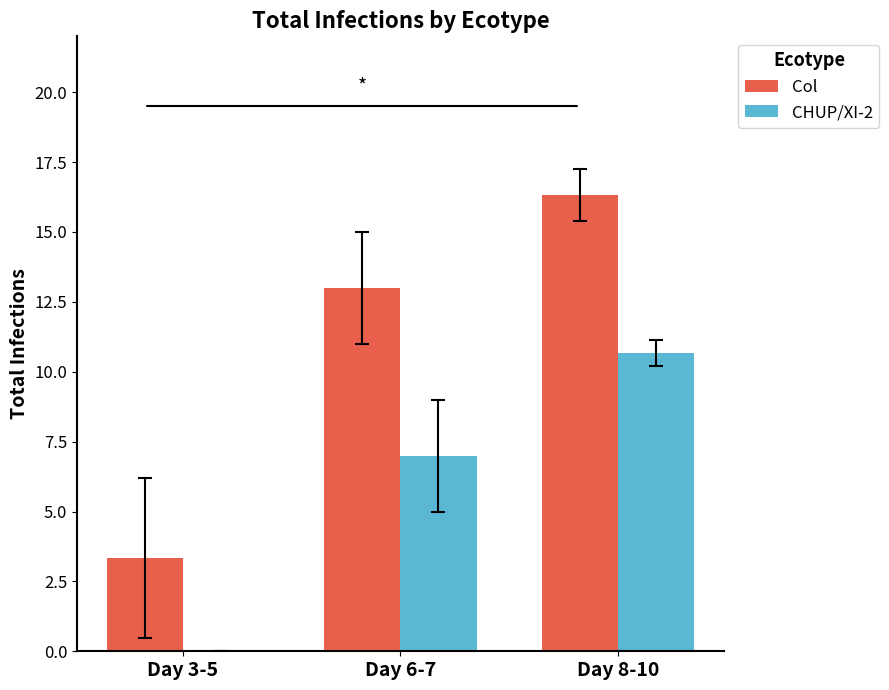

Does the chart contain stacked bars?

No